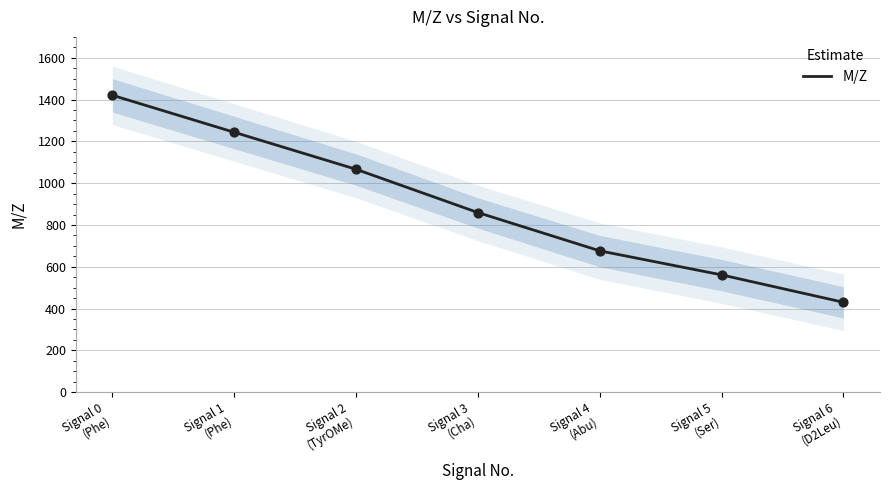

Between Signal 6
(D2Leu) and Signal 5
(Ser), which is larger?

Signal 5
(Ser)